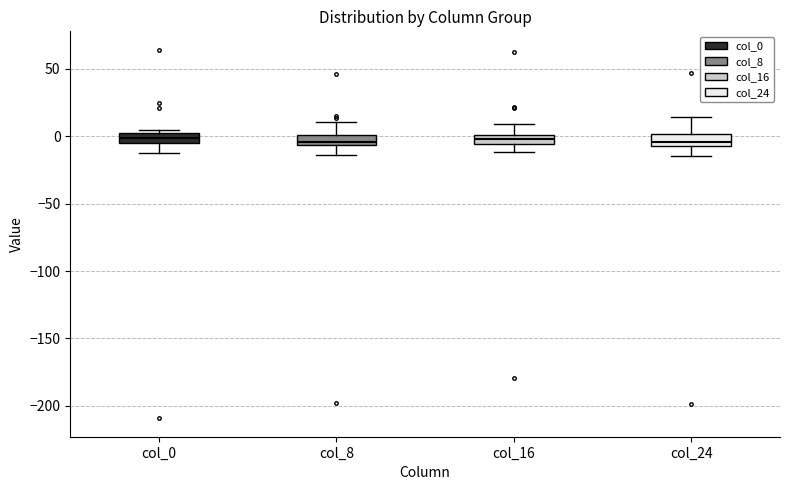

Where does the lower whisker of the box for col_24 end on the y-axis? The values are not printed on the chart, so give them approximately, as read against the axis.

-15